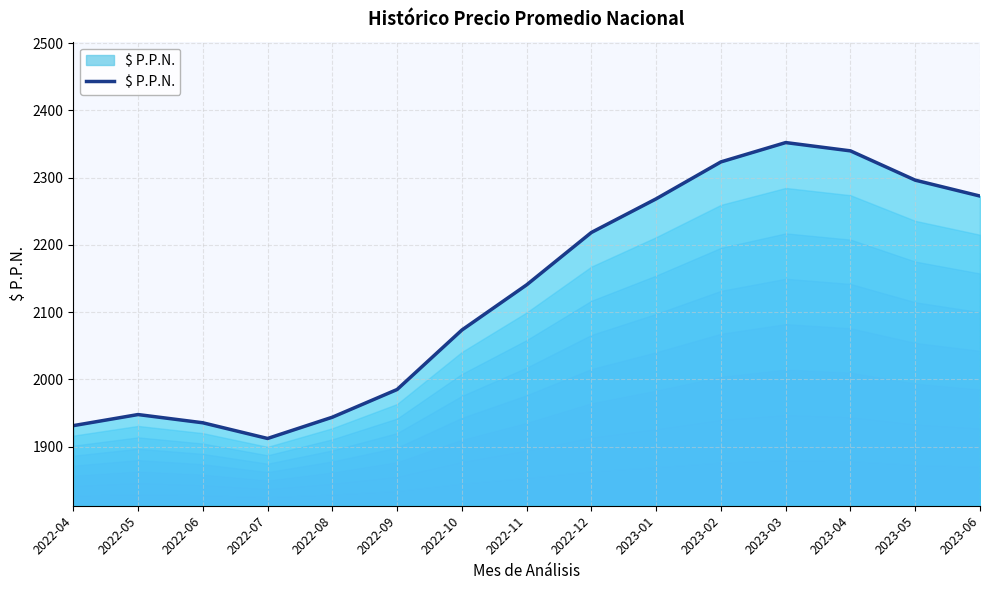

How many lines are shown in the chart?

1